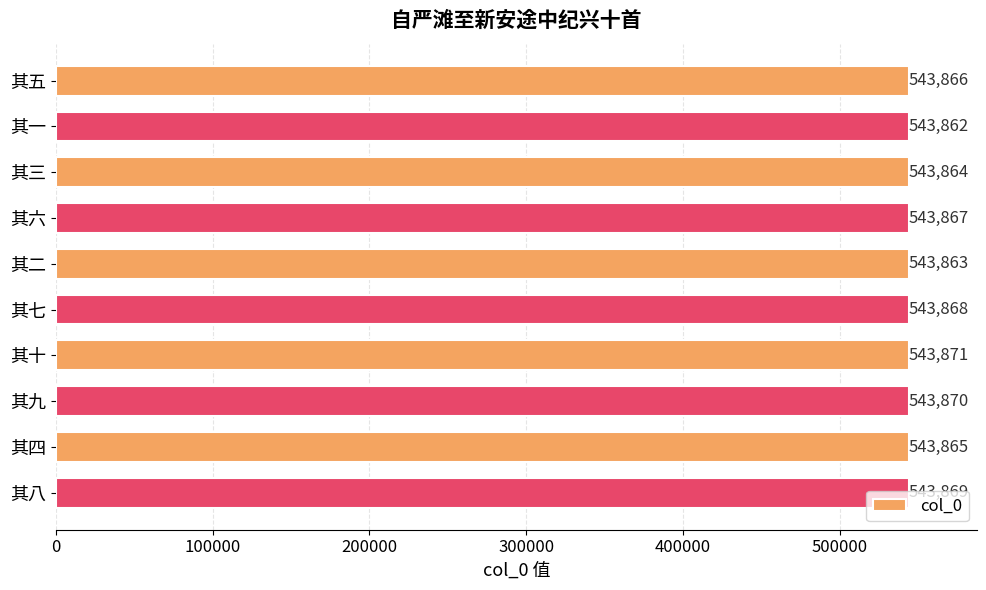

The value at 其二 is 161842. True or false?

False